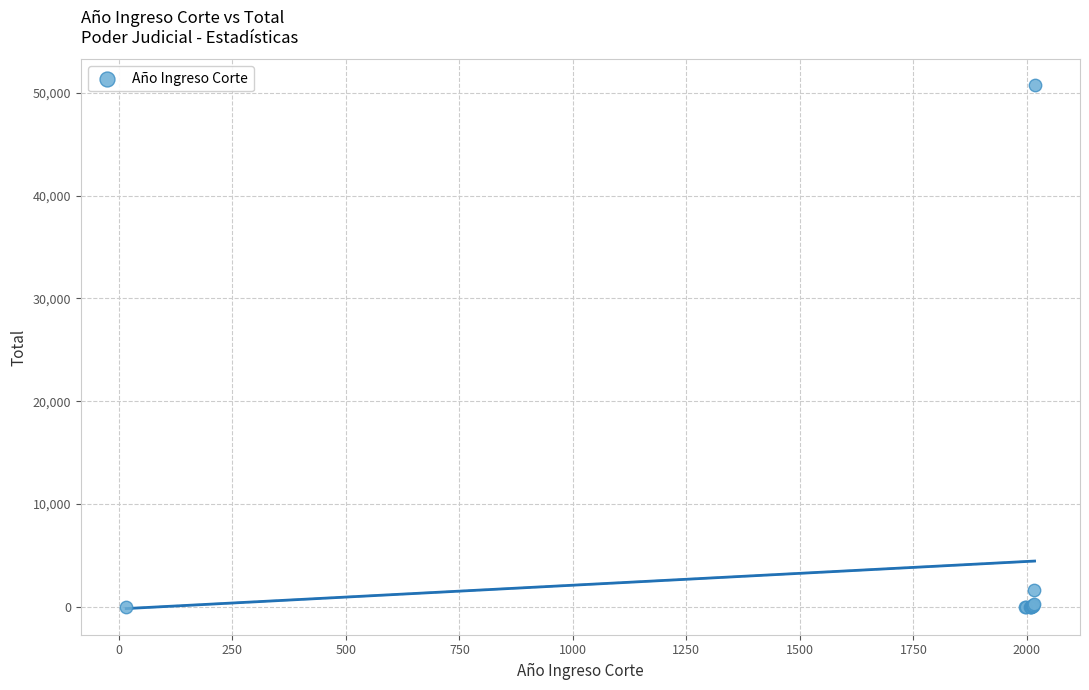

What Y value in the scatter plot is closest to 25363?

1601